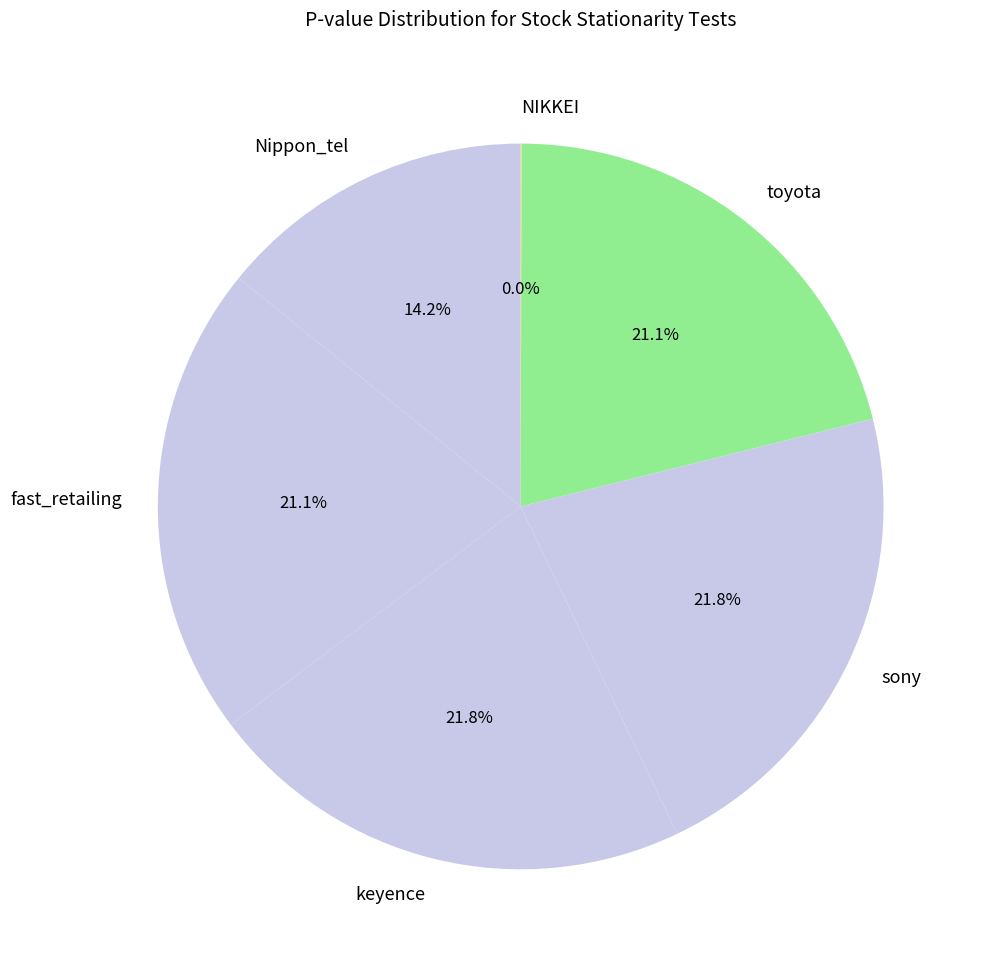

Is it true that sony is 22% of the pie?

True